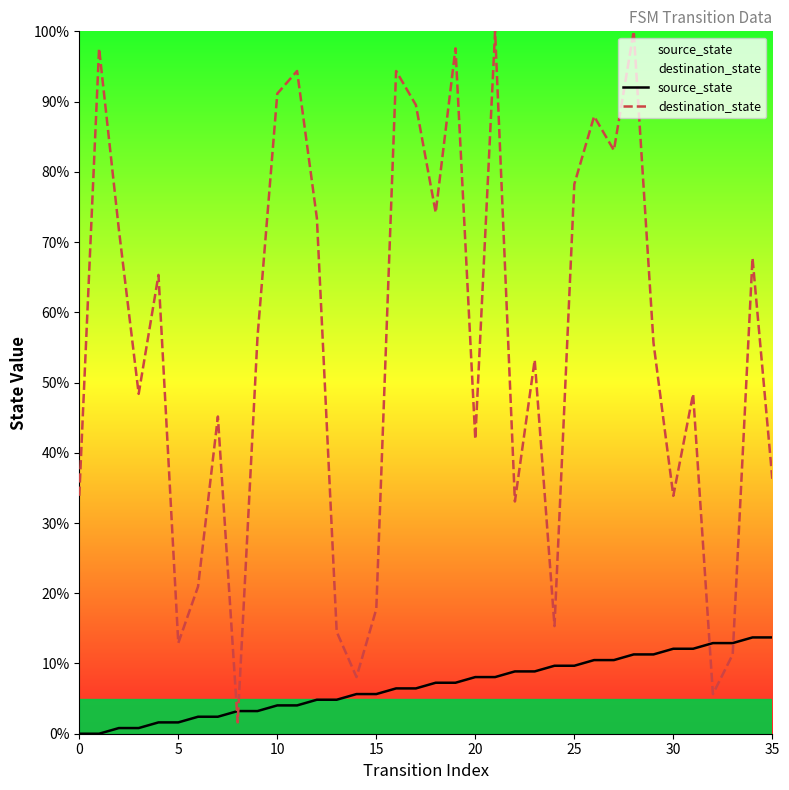

How many intersections are there between destination_state and source_state?

4